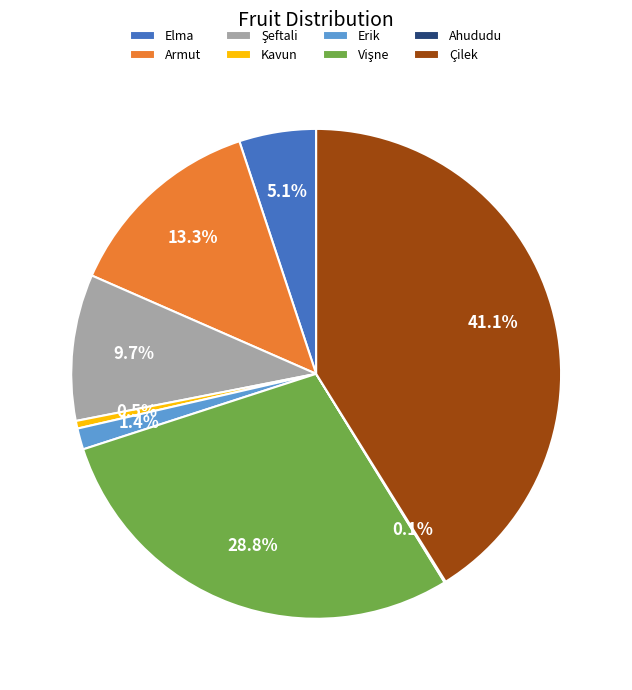

Does any single category account for the majority?

No